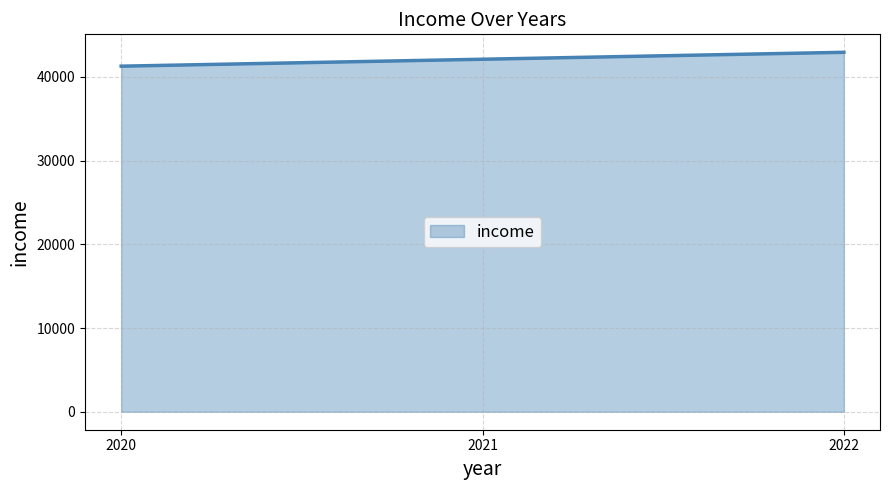

Does the chart have visible grid lines?

Yes